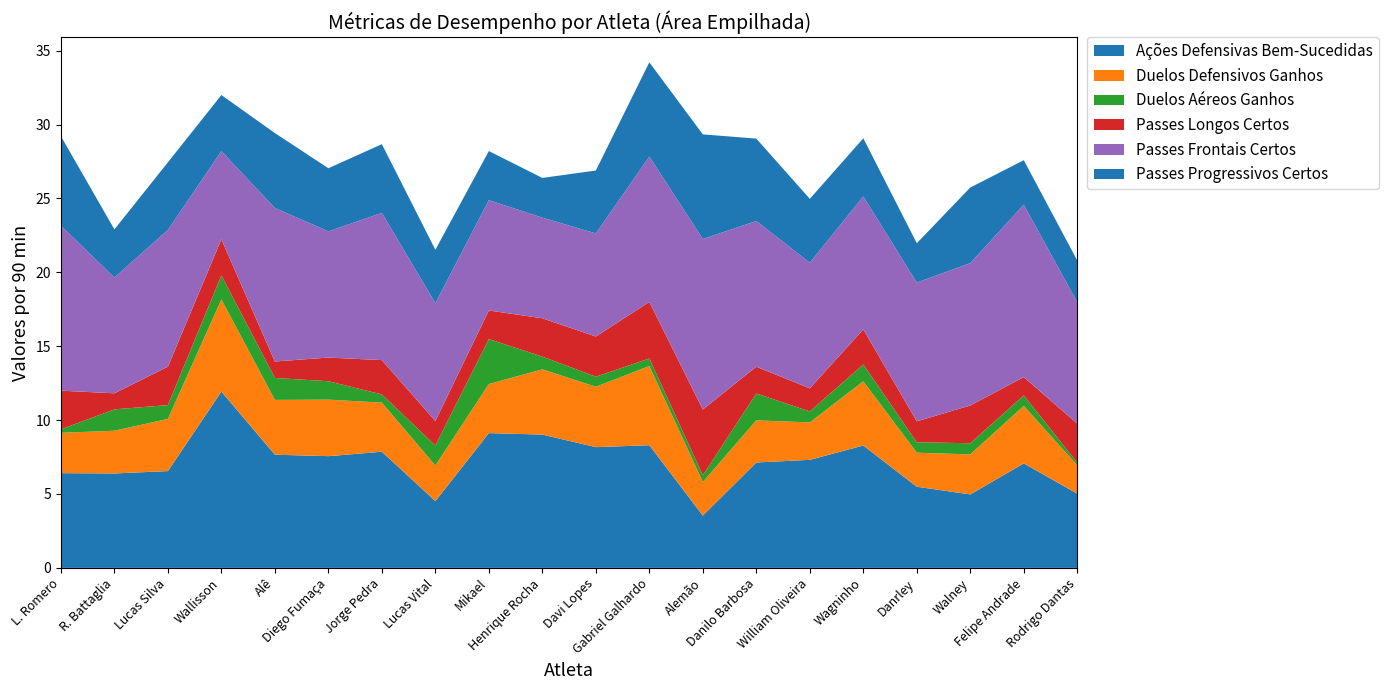

Reading left to right, list all the values displayed in this chart.

Ações Defensivas Bem-Sucedidas: 6.4	6.4	6.5	11.9	7.7	7.6	7.9	4.5	9.1	9.0	8.2	8.3	3.5	7.1	7.3	8.3	5.5	5.0	7.1	5.0
Duelos Defensivos Ganhos: 2.7	2.9	3.5	6.2	3.7	3.8	3.3	2.4	3.3	4.4	4.1	5.4	2.3	2.9	2.5	4.3	2.3	2.7	3.9	1.9
Duelos Aéreos Ganhos: 0.2	1.4	0.9	1.6	1.5	1.2	0.6	1.4	3.0	0.9	0.7	0.5	0.5	1.8	0.7	1.1	0.7	0.8	0.7	0.2
Passes Longos Certos: 2.6	1.1	2.6	2.4	1.1	1.6	2.3	1.7	1.9	2.6	2.7	3.8	4.5	1.8	1.6	2.4	1.4	2.6	1.2	2.6
Passes Frontais Certos: 11.2	7.8	9.3	6.0	10.4	8.5	10.0	8.0	7.5	6.8	7.0	9.8	11.5	9.9	8.5	9.0	9.4	9.6	11.7	8.2
Passes Progressivos Certos: 6.1	3.3	4.6	3.8	5.1	4.3	4.7	3.6	3.3	2.7	4.3	6.4	7.1	5.6	4.3	3.9	2.7	5.1	3.0	2.8